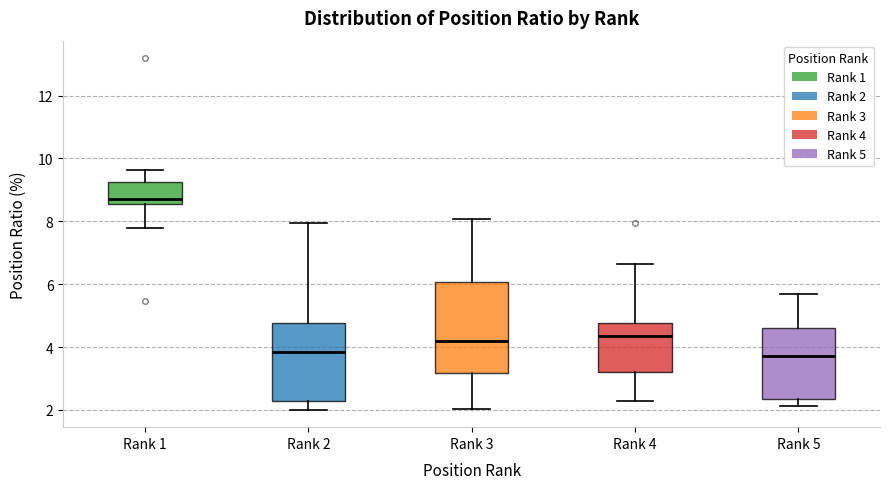

Which box has the highest median line?

Rank 1